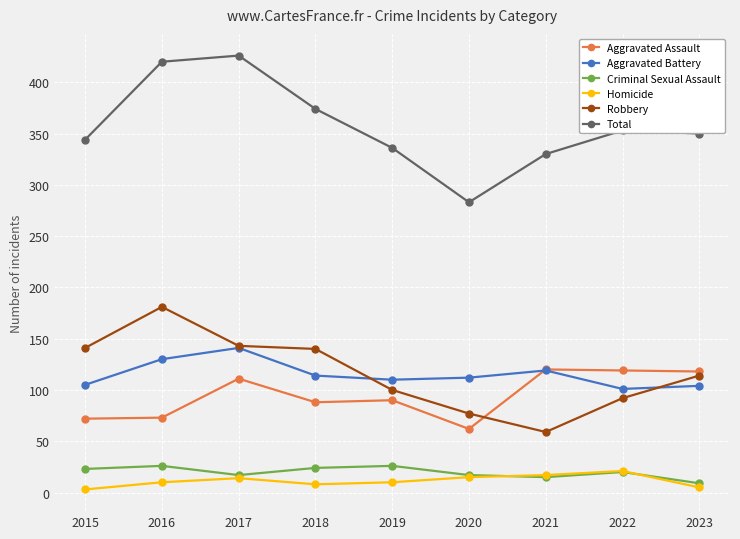

In Criminal Sexual Assault, how many points are lower than both neighbors (excluding endpoints)?

2